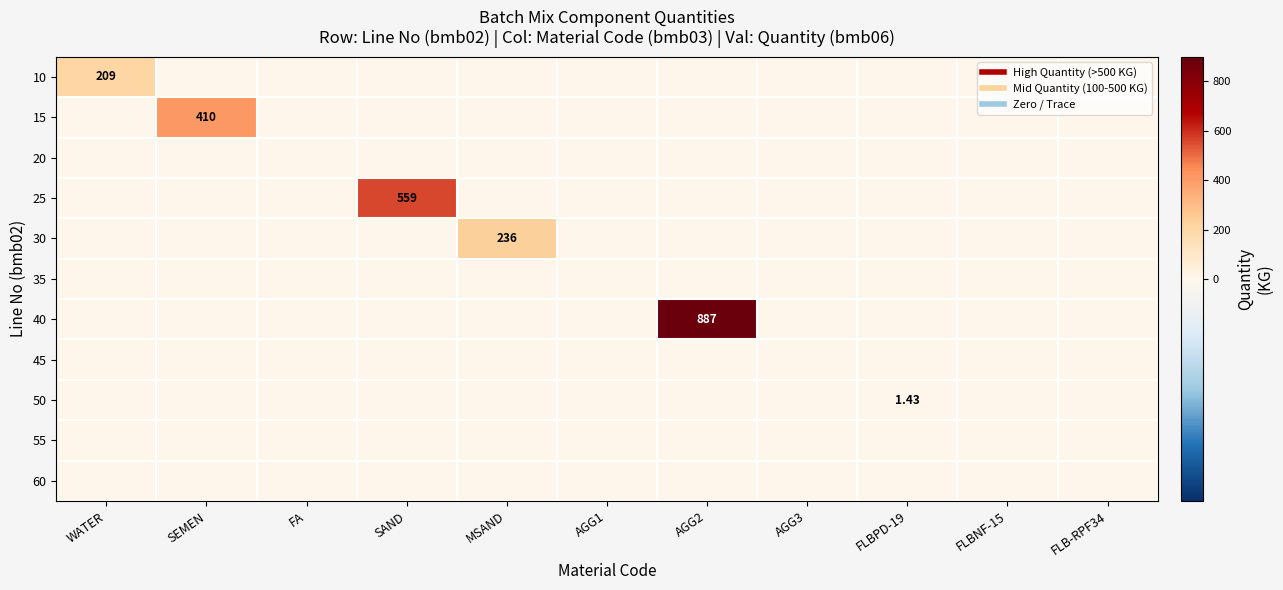

At which label does 25 reach its minimum?

WATER